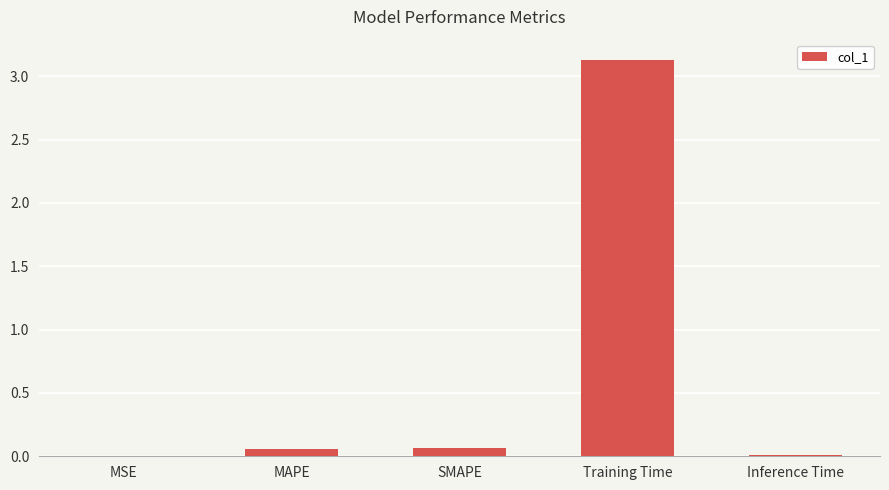

What is the average value?

0.7